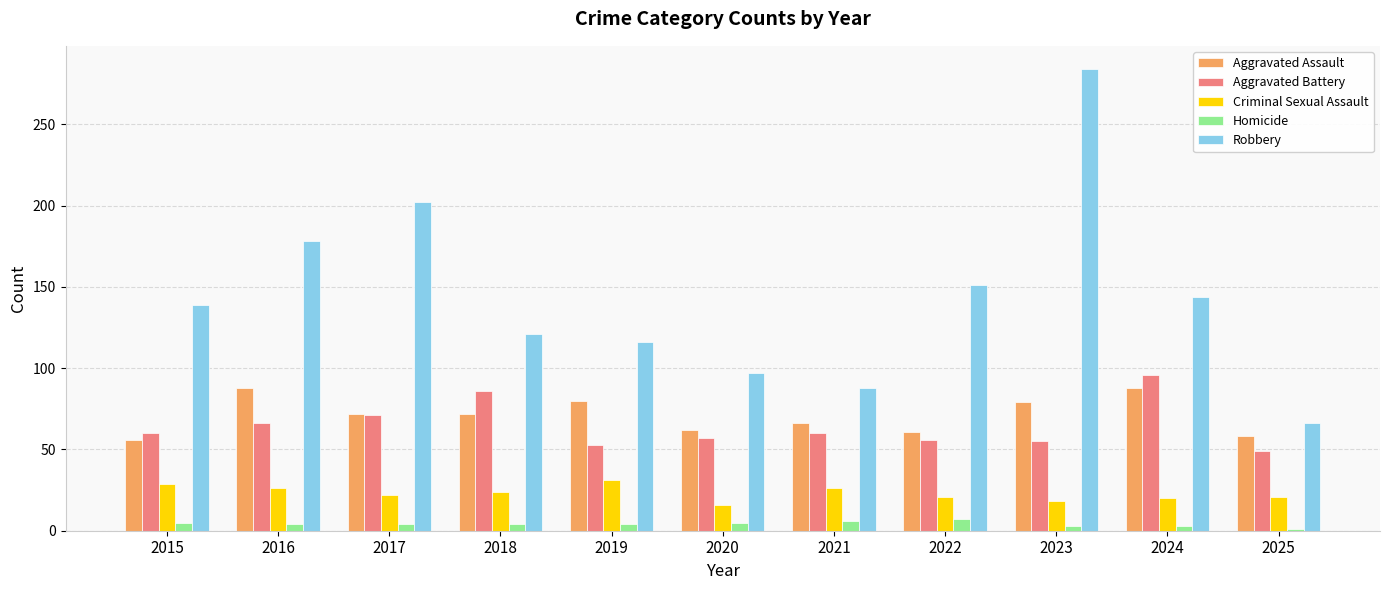

How many series are shown in this chart?

5